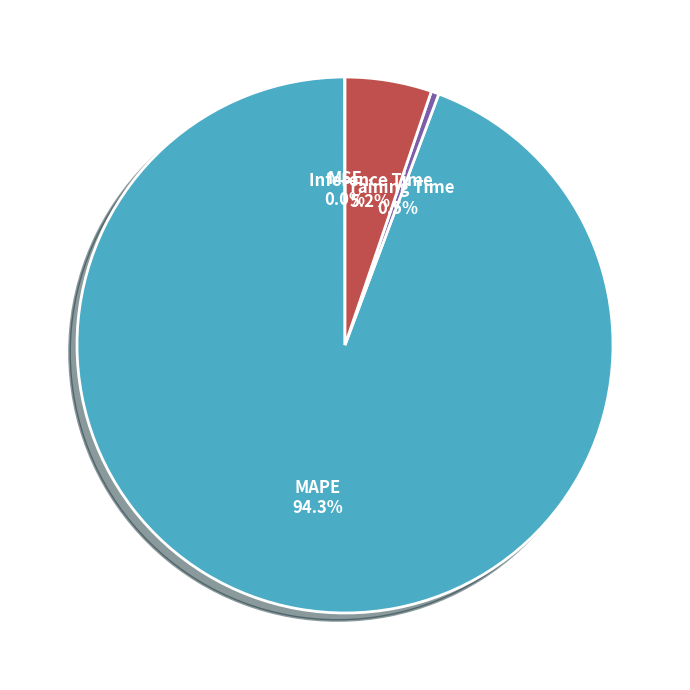

To the nearest percent, what is the difference between the Inference Time and Training Time slice percentages?

5%